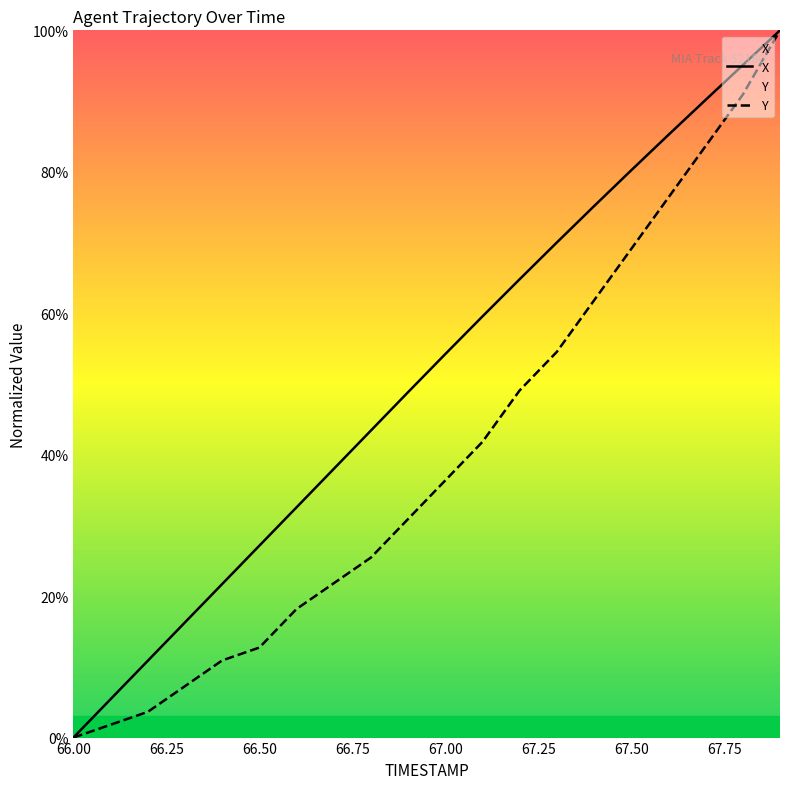

How many lines are shown in the chart?

2